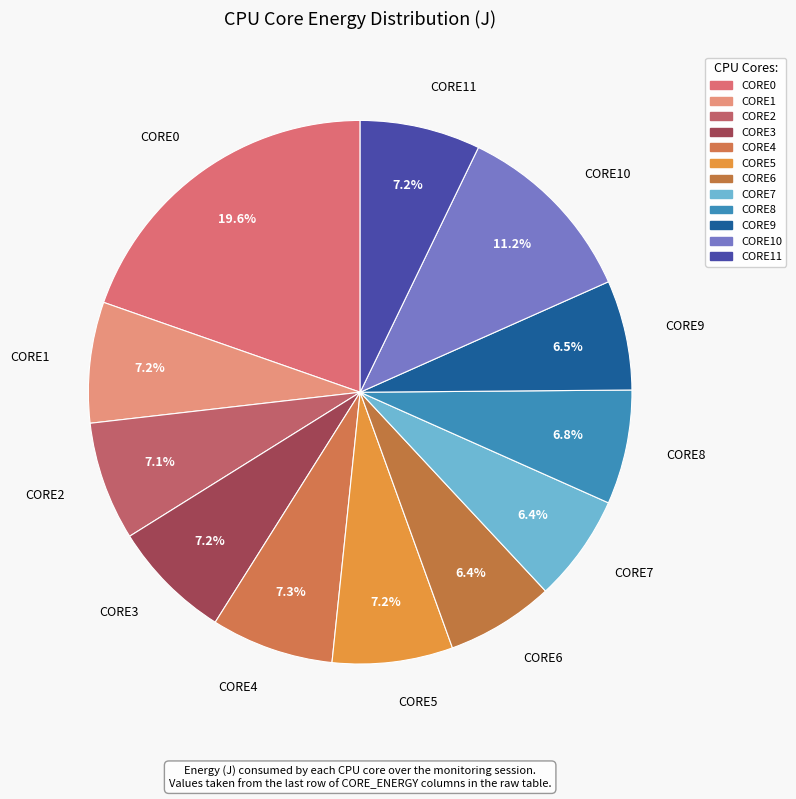

Count the number of slices in the pie.

12